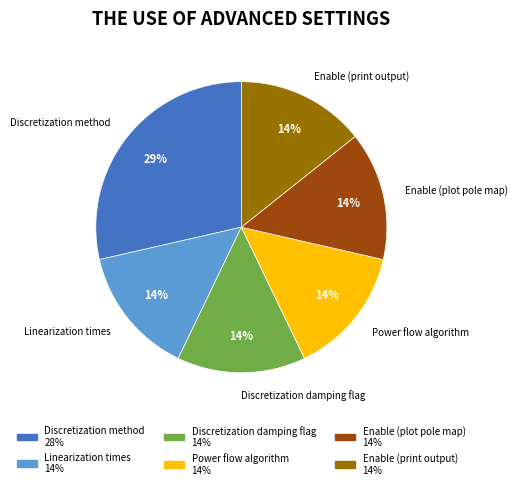

Combined, do Power flow algorithm and Enable (print output) account for over 50%?

No